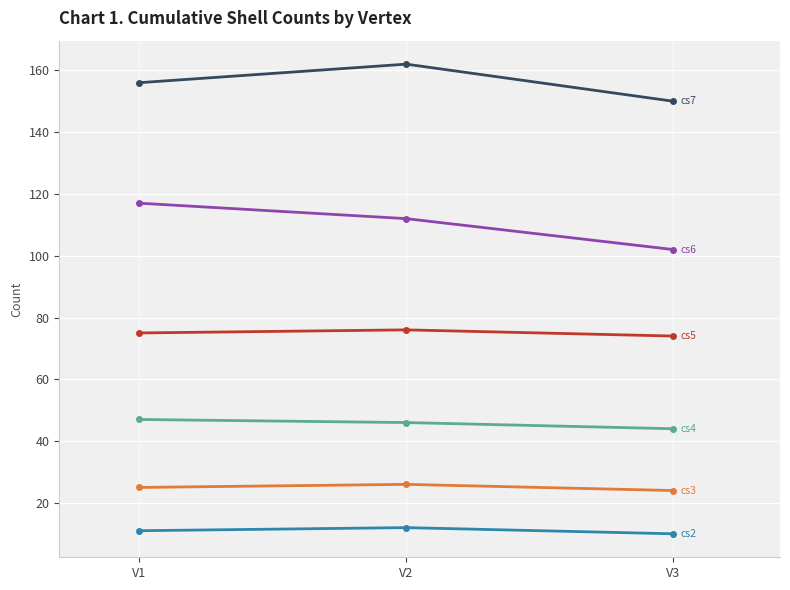

Reading left to right, list all the values displayed in this chart.

cs2: V1=11	V2=12	V3=10
cs3: V1=25	V2=26	V3=24
cs4: V1=47	V2=46	V3=44
cs5: V1=75	V2=76	V3=74
cs6: V1=117	V2=112	V3=102
cs7: V1=156	V2=162	V3=150